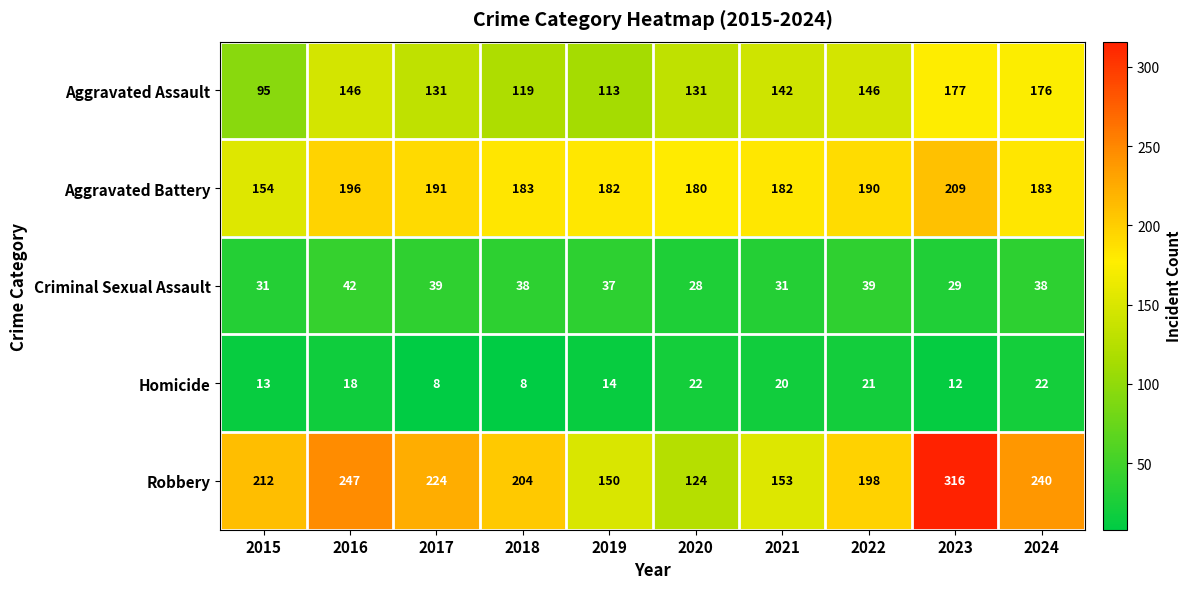

Which series has the widest spread of values?

Robbery